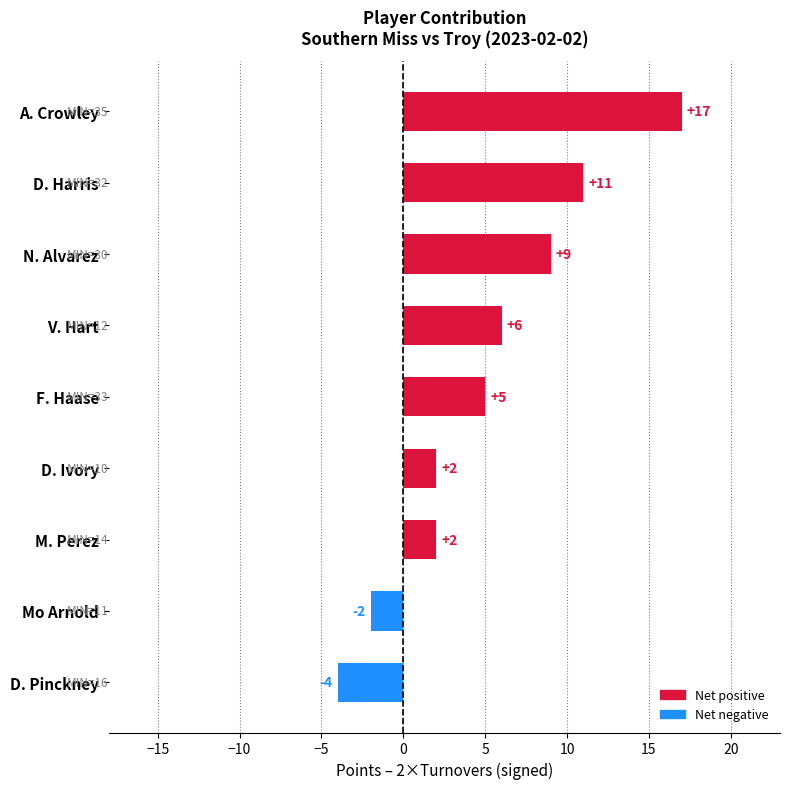

What is the difference between the maximum and minimum values?

21